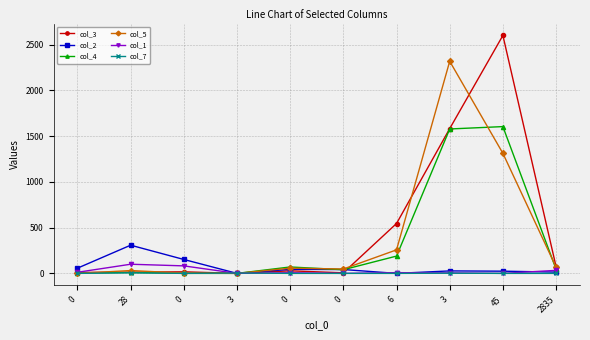

At how many categories does at least one series exceed 789?

2